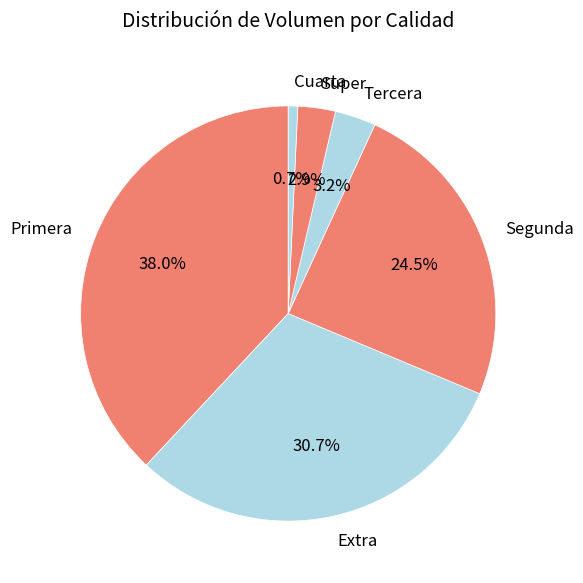

Which slice is the largest?

Primera